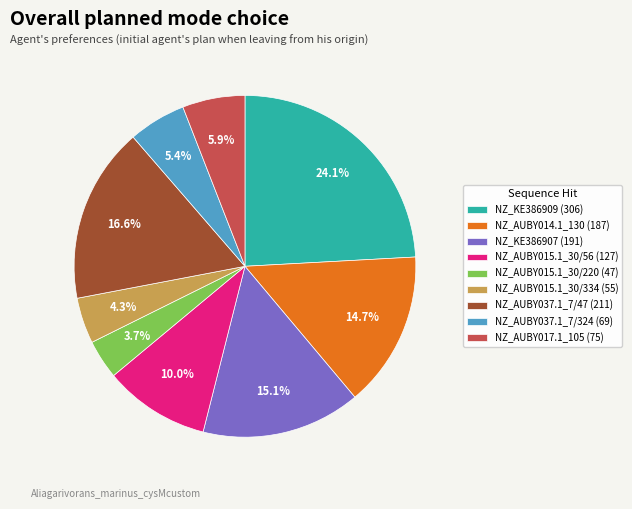

What portion of the pie excludes NZ_AUBY015.1_30/334 (55)?

95.7%